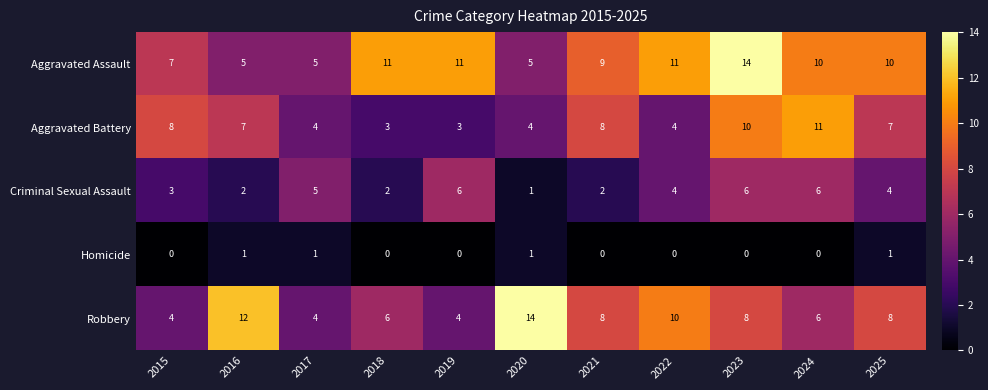

What is the difference between the highest and lowest values at 2016?

11